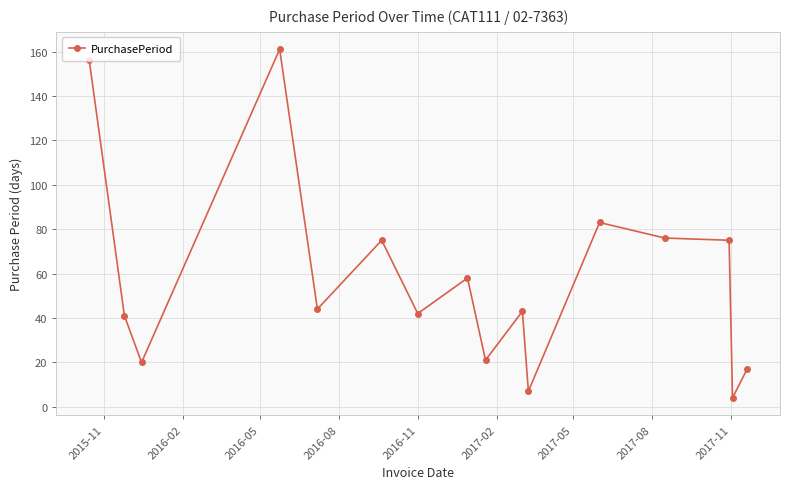

How many lines are shown in the chart?

1